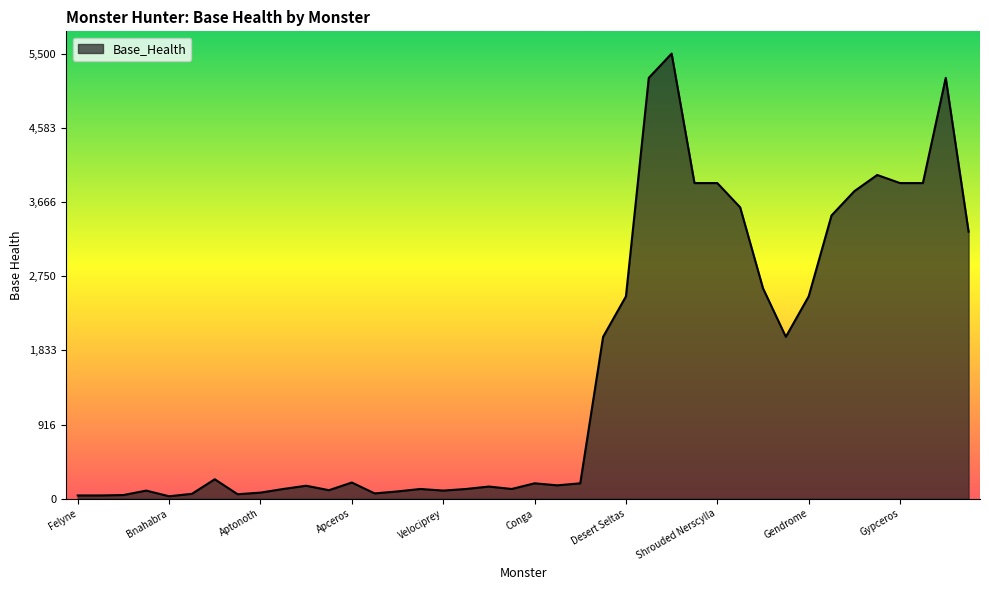

What is the difference between the maximum and minimum values?

5470